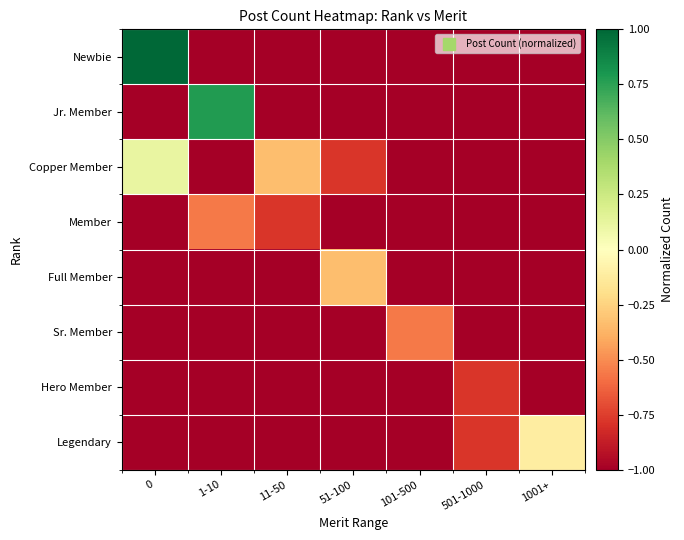

At how many categories does at least one series exceed 0?

2